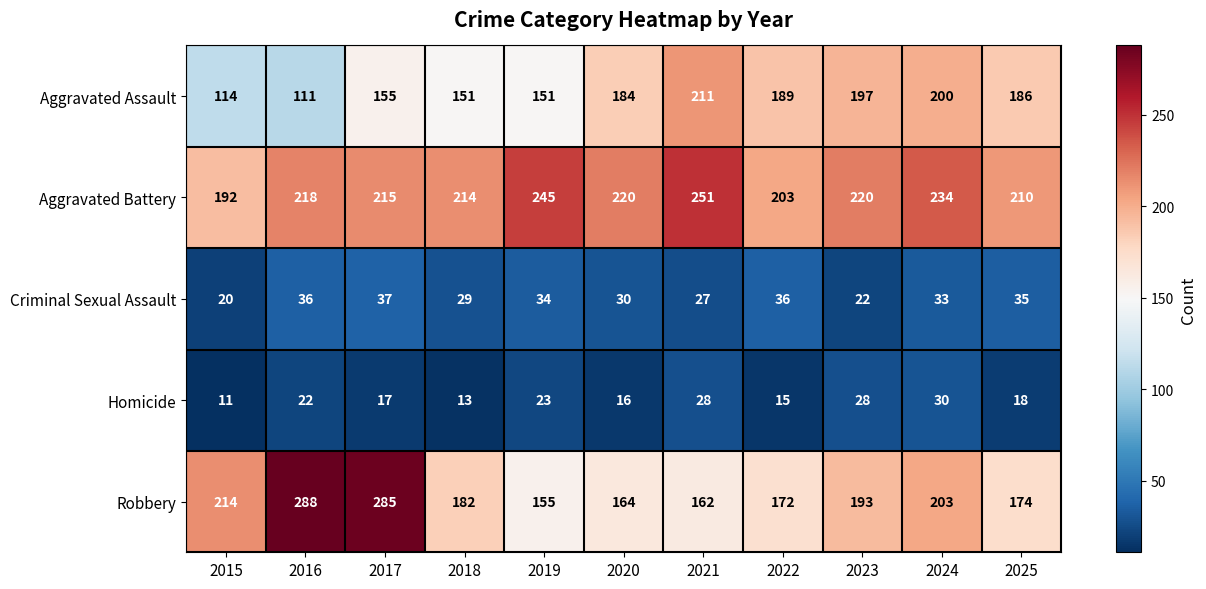

How many series are shown in this chart?

5